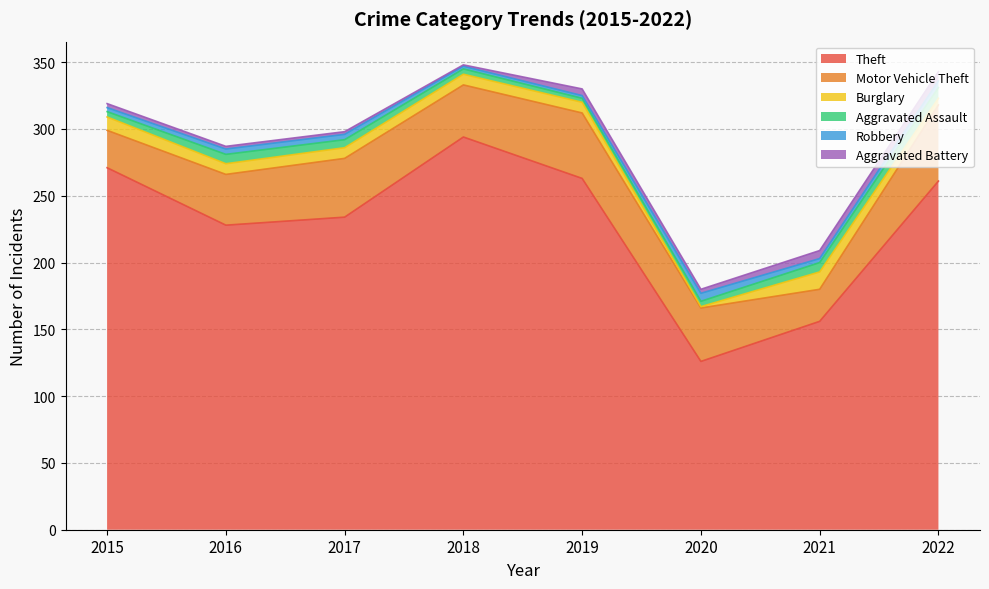

At which category does Aggravated Assault reach its first local valley?

2019